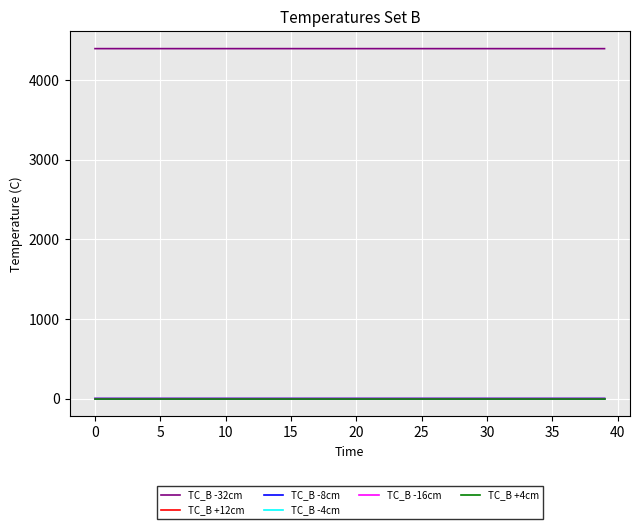

What is the minimum value for TC_B -32cm?

4392.8